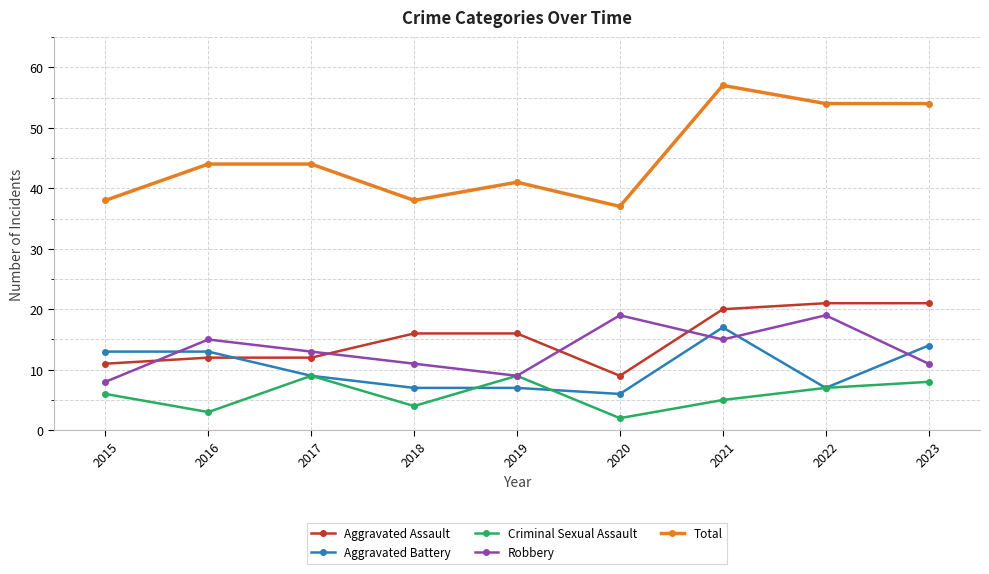

In Robbery, how many points are higher than both neighbors (excluding endpoints)?

3